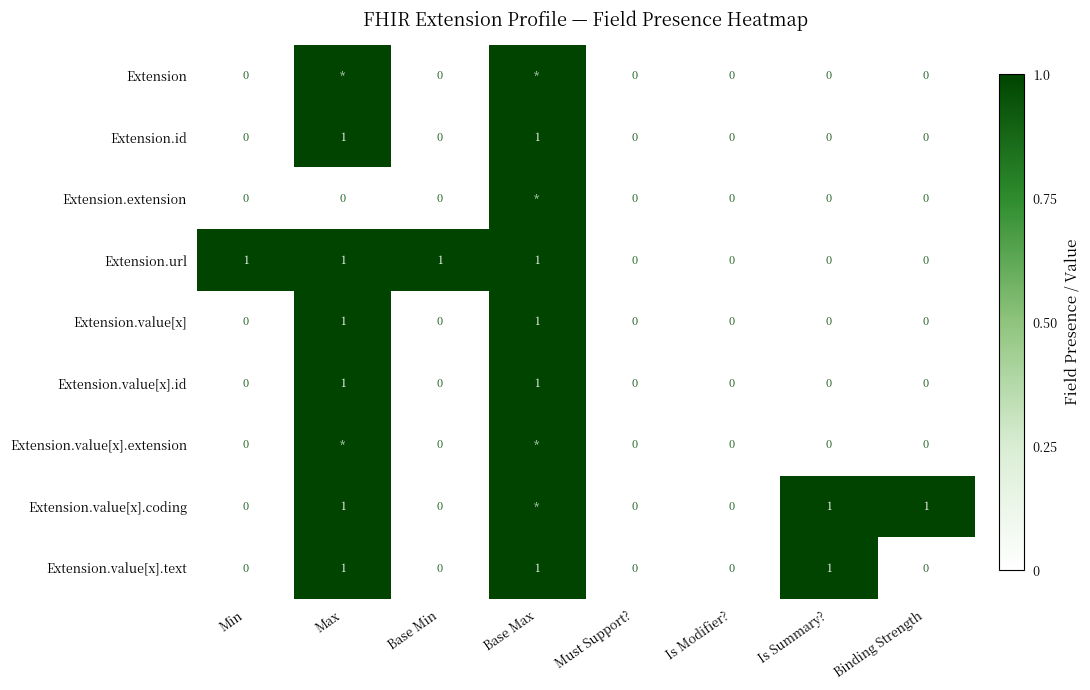

How many data points in Extension.value[x].text are above 0?

3